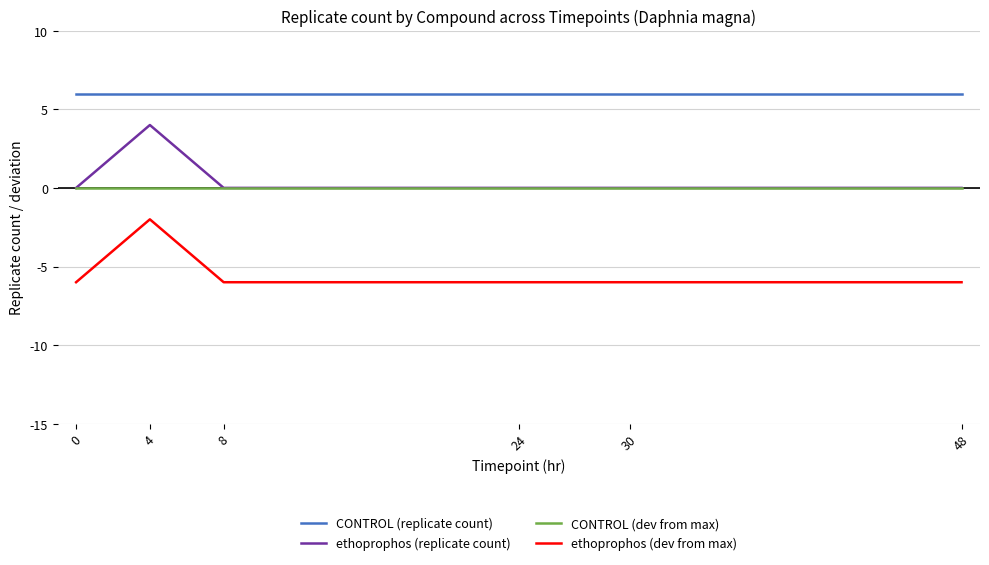

Reading left to right, list all the values displayed in this chart.

CONTROL (replicate count): 0=6	4=6	8=6	24=6	30=6	48=6
ethoprophos (replicate count): 0=0	4=4	8=0	24=0	30=0	48=0
CONTROL (dev from max): 0=0	4=0	8=0	24=0	30=0	48=0
ethoprophos (dev from max): 0=-6	4=-2	8=-6	24=-6	30=-6	48=-6